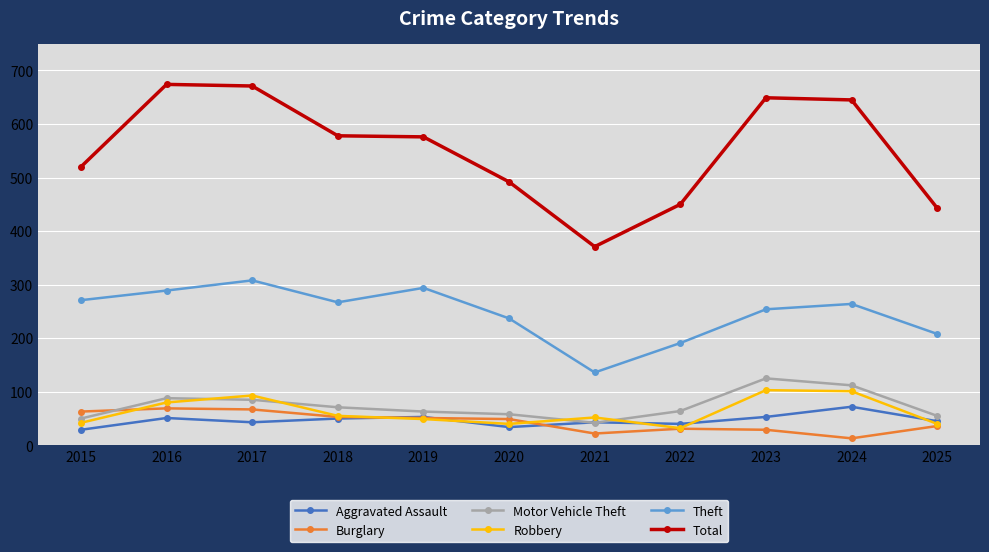

In Total, how many points are lower than both neighbors (excluding endpoints)?

1